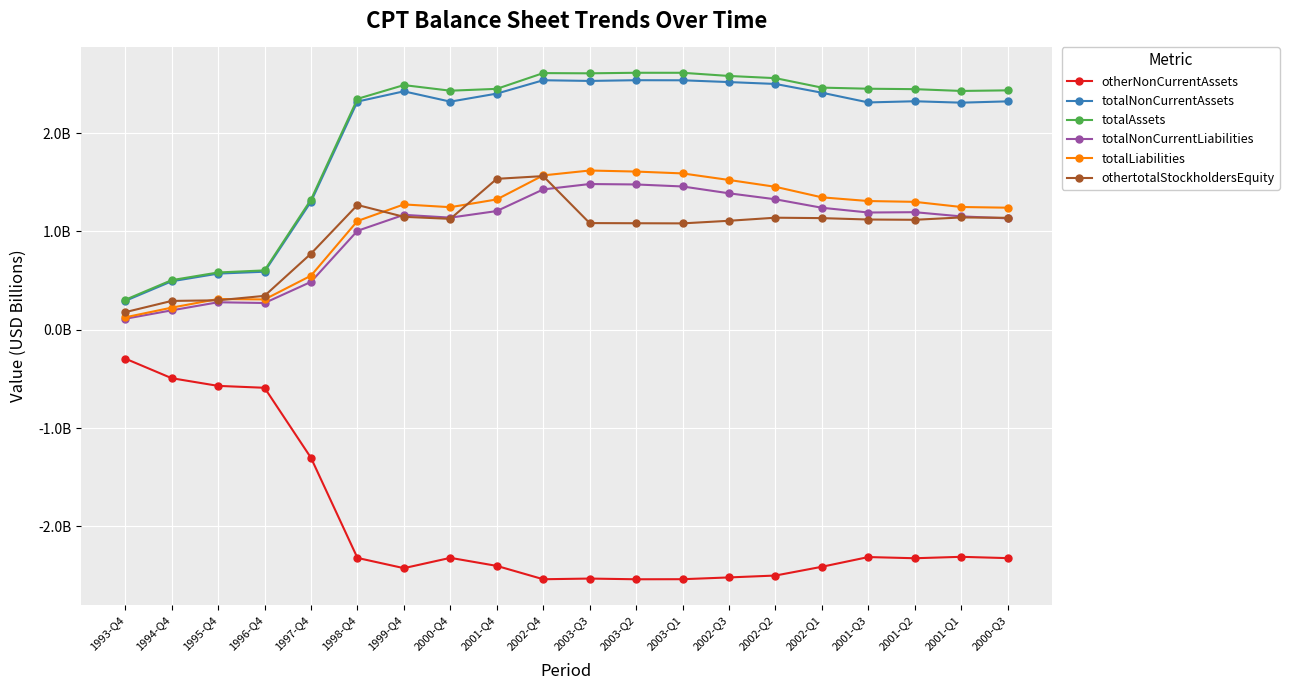

What position from the left is 1998-Q4?

6